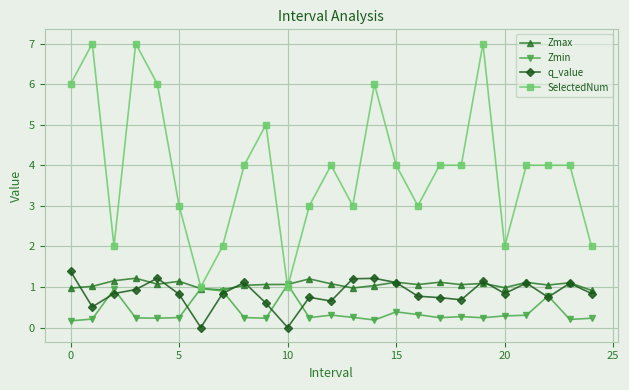

Which series has the largest total across all categories?

SelectedNum